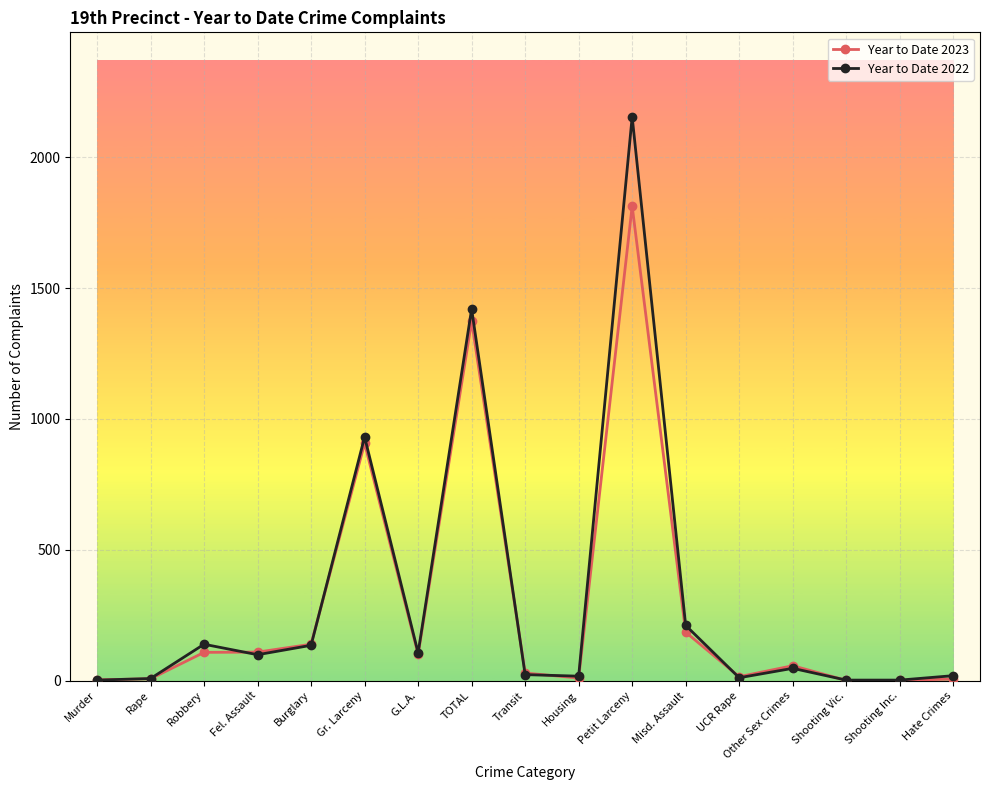

At which category is the sum across all series the highest?

Petit Larceny